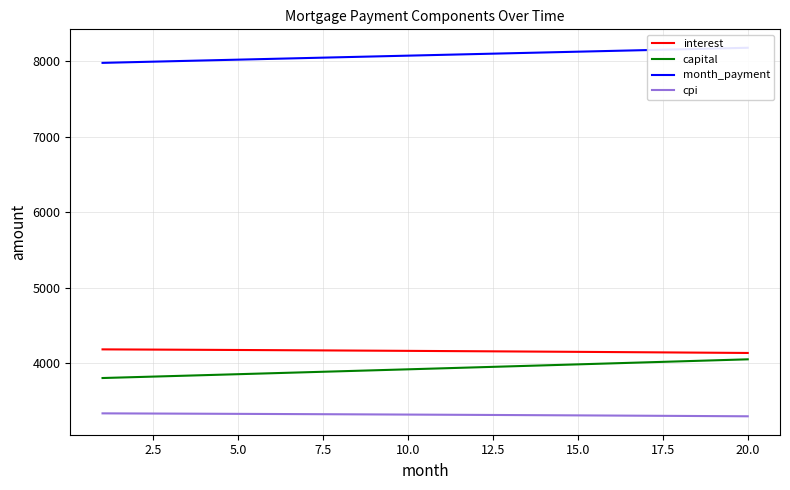

What are all the series names shown in the legend?

interest, capital, month_payment, cpi